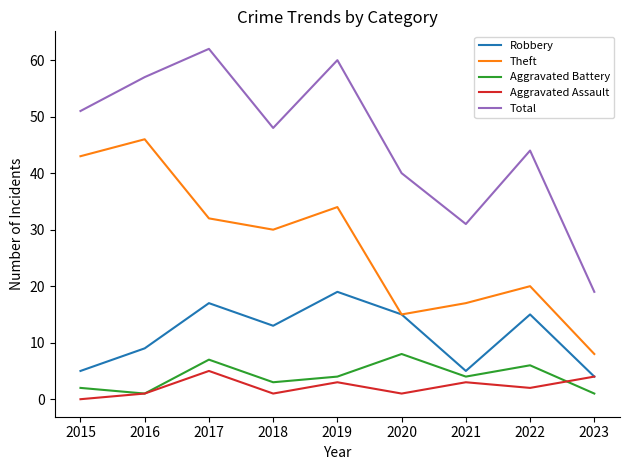

Where is Theft nearest to the value 27?

2018